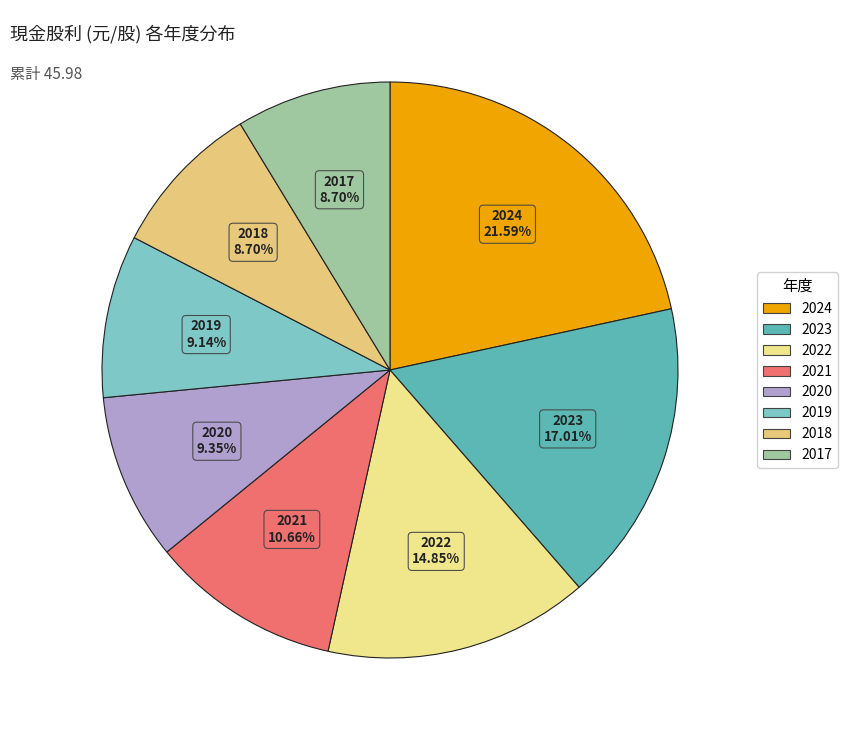

How many segments does this pie chart have?

8